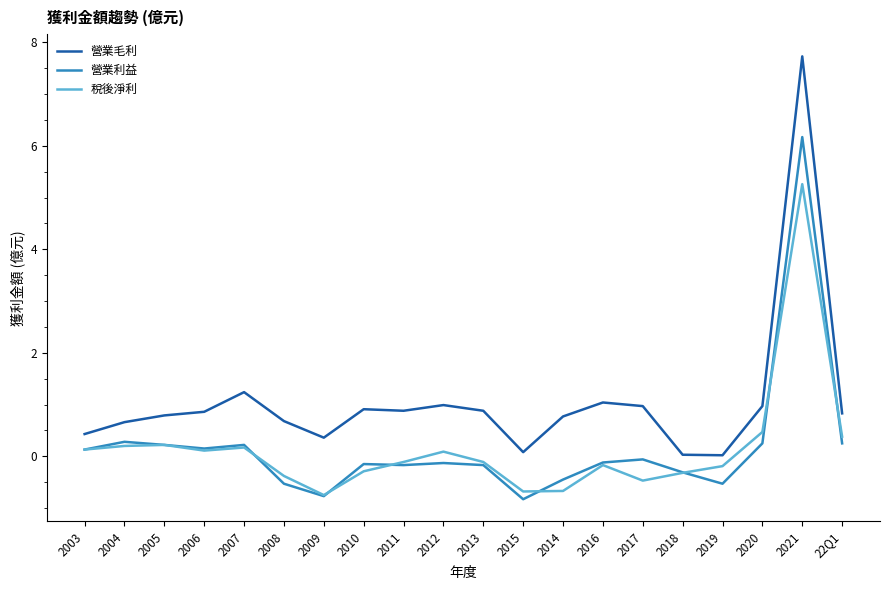

List the series in order of their peak value, highest first.

營業毛利, 營業利益, 稅後淨利